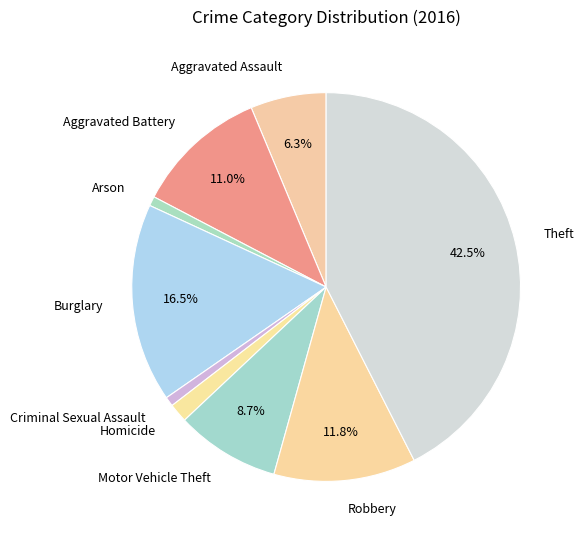

Is it true that Criminal Sexual Assault is 1% of the pie?

True